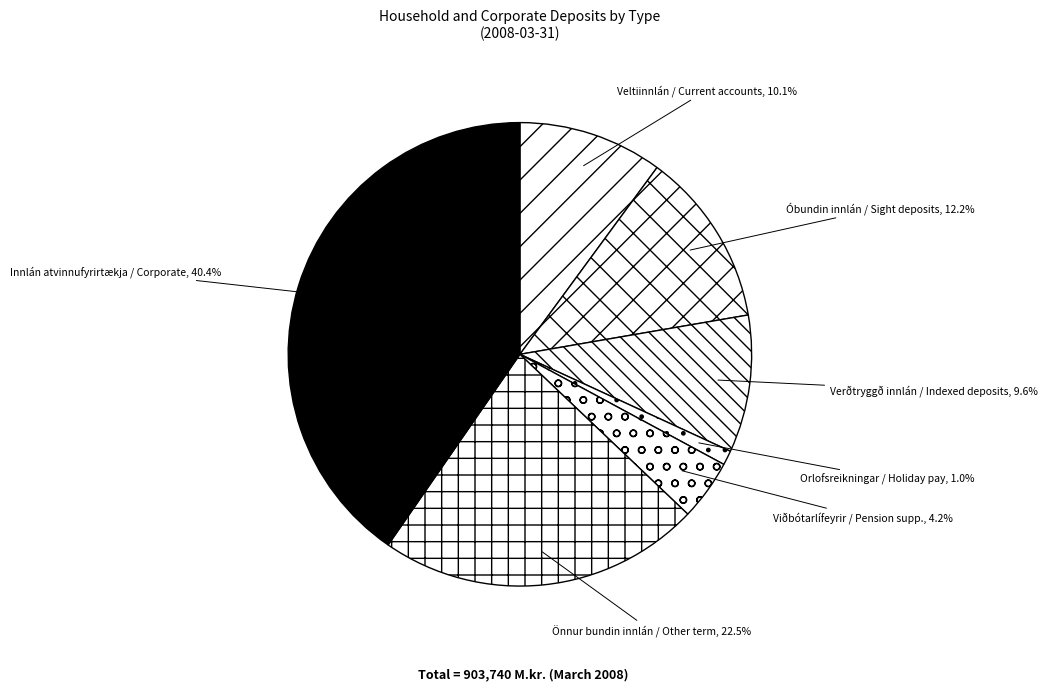

How many segments does this pie chart have?

7